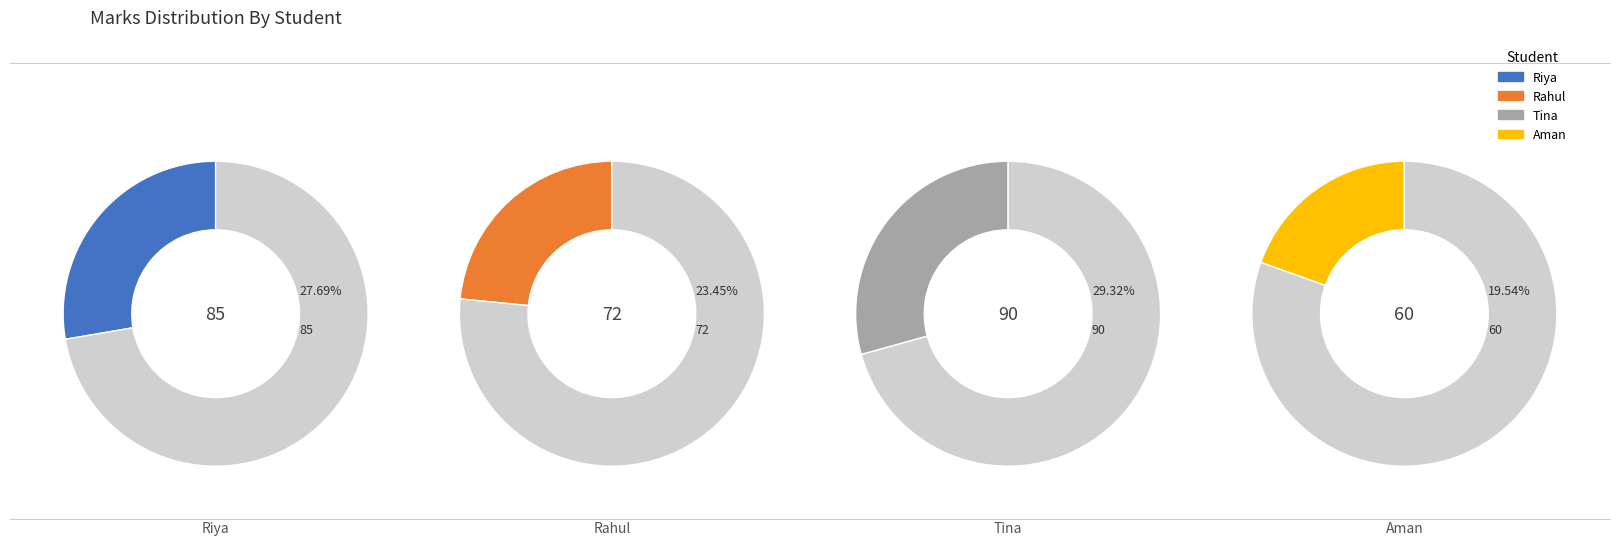

To the nearest percent, what is the difference between the largest and smallest slice percentages?

10%